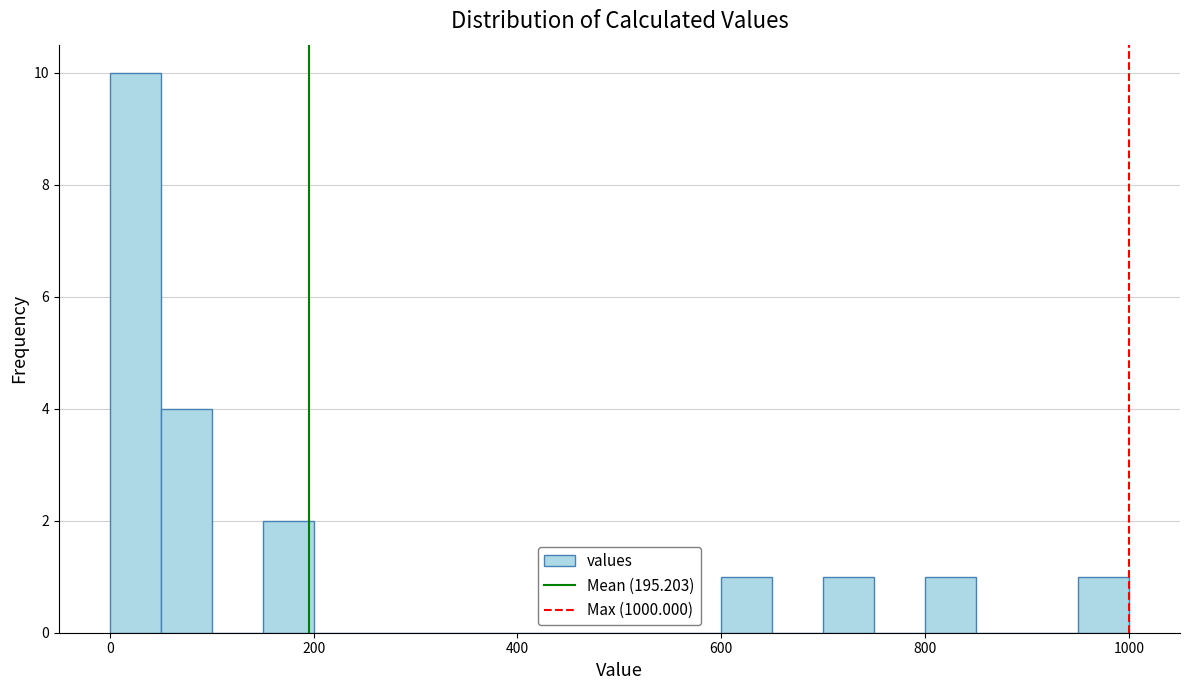

Read against the x-axis, roughly where is the centre of the tallest bar?

20